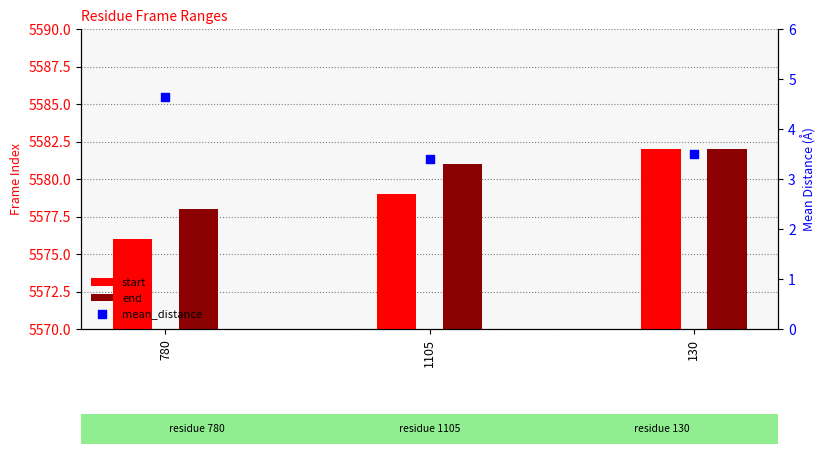

Which series contains the highest Y value?

start